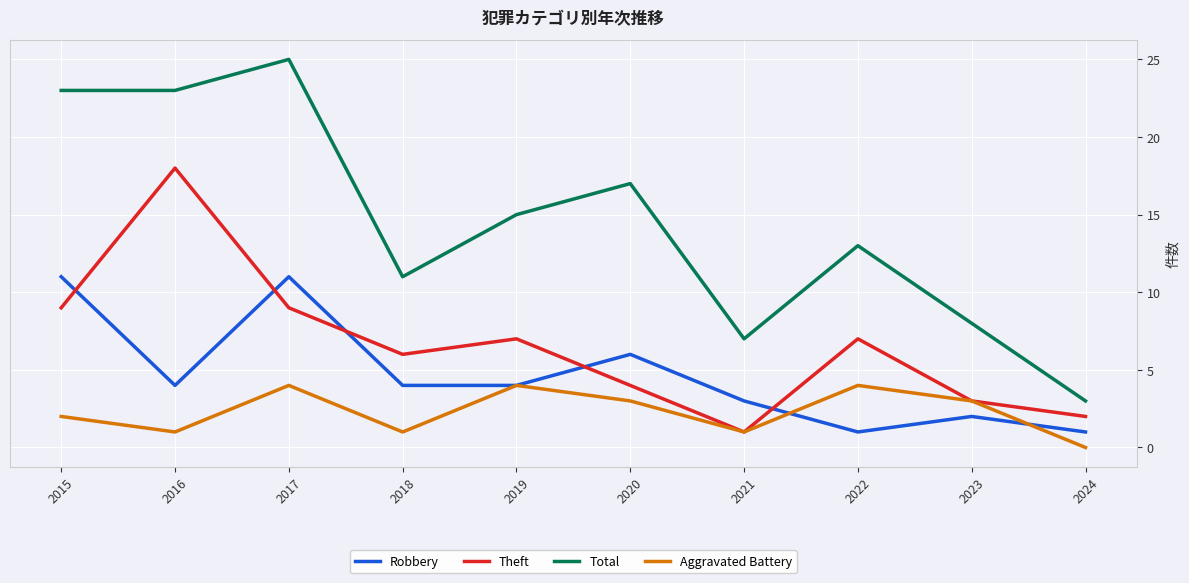

Reading right to left, transcribe all the data shown in this chart.

Robbery: 2024=1	2023=2	2022=1	2021=3	2020=6	2019=4	2018=4	2017=11	2016=4	2015=11
Theft: 2024=2	2023=3	2022=7	2021=1	2020=4	2019=7	2018=6	2017=9	2016=18	2015=9
Total: 2024=3	2023=8	2022=13	2021=7	2020=17	2019=15	2018=11	2017=25	2016=23	2015=23
Aggravated Battery: 2024=0	2023=3	2022=4	2021=1	2020=3	2019=4	2018=1	2017=4	2016=1	2015=2